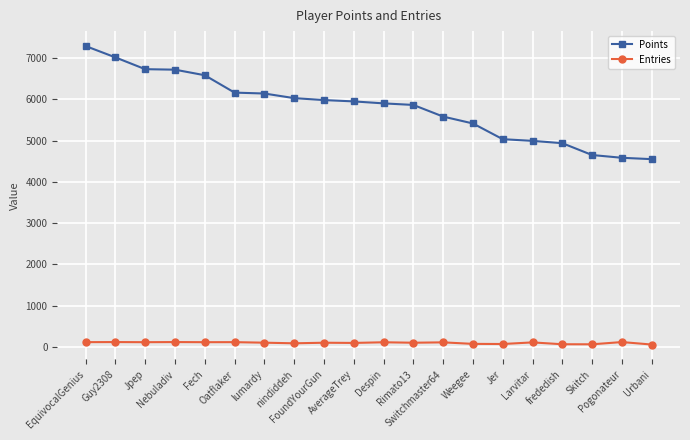

Is the value of Entries at Urbani greater than the value of Points at Skitch?

No